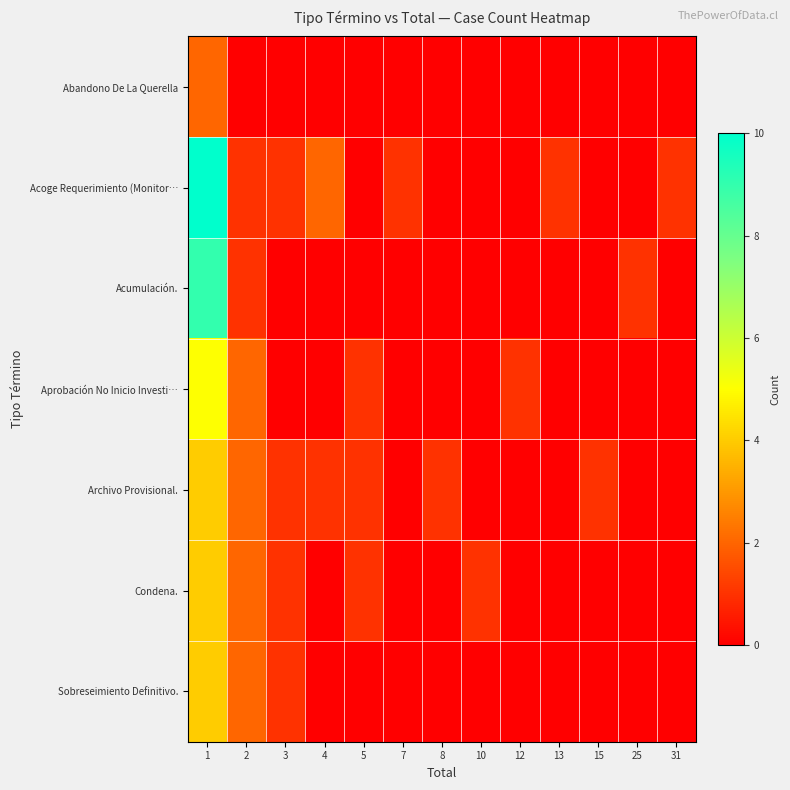

At how many categories does at least one series exceed 6?

1